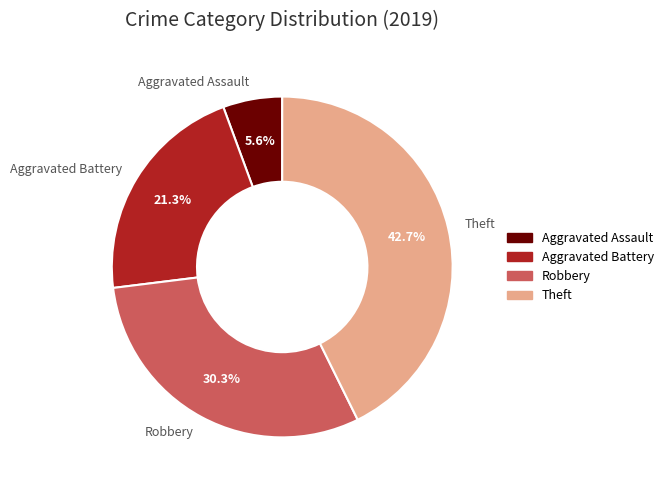

What is the largest slice in the pie chart?

Theft